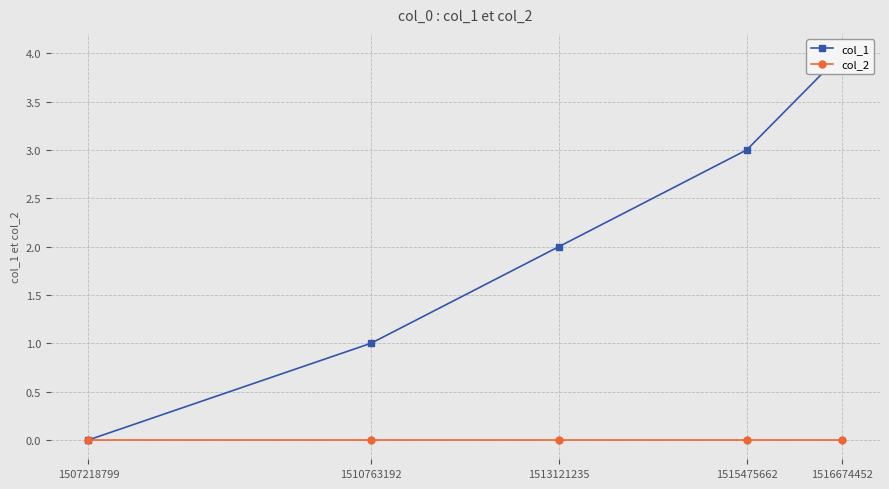

The value of col_1 at 1516674452 is 4. True or false?

True